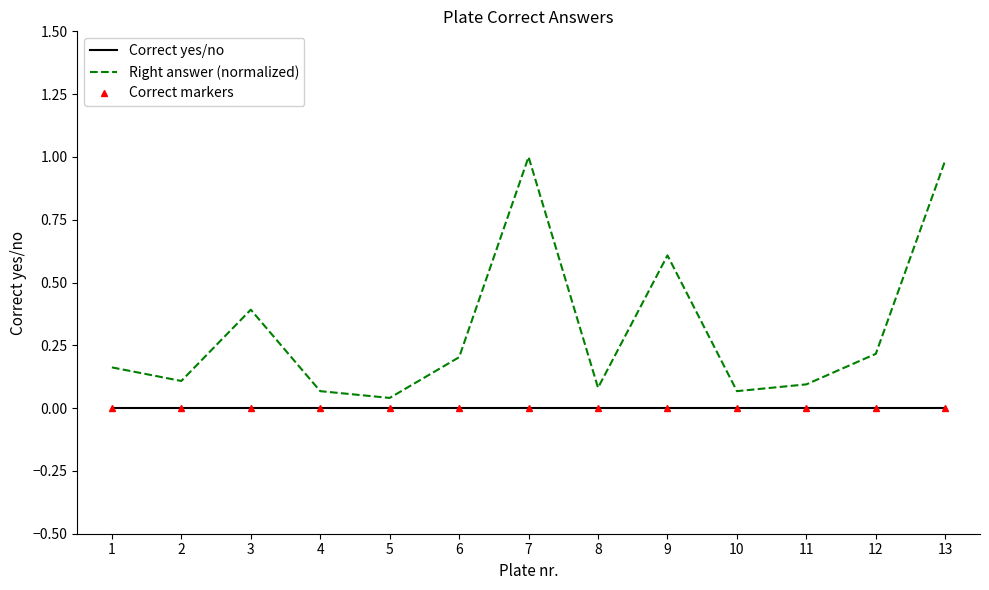

At how many categories does at least one series exceed 0?

13